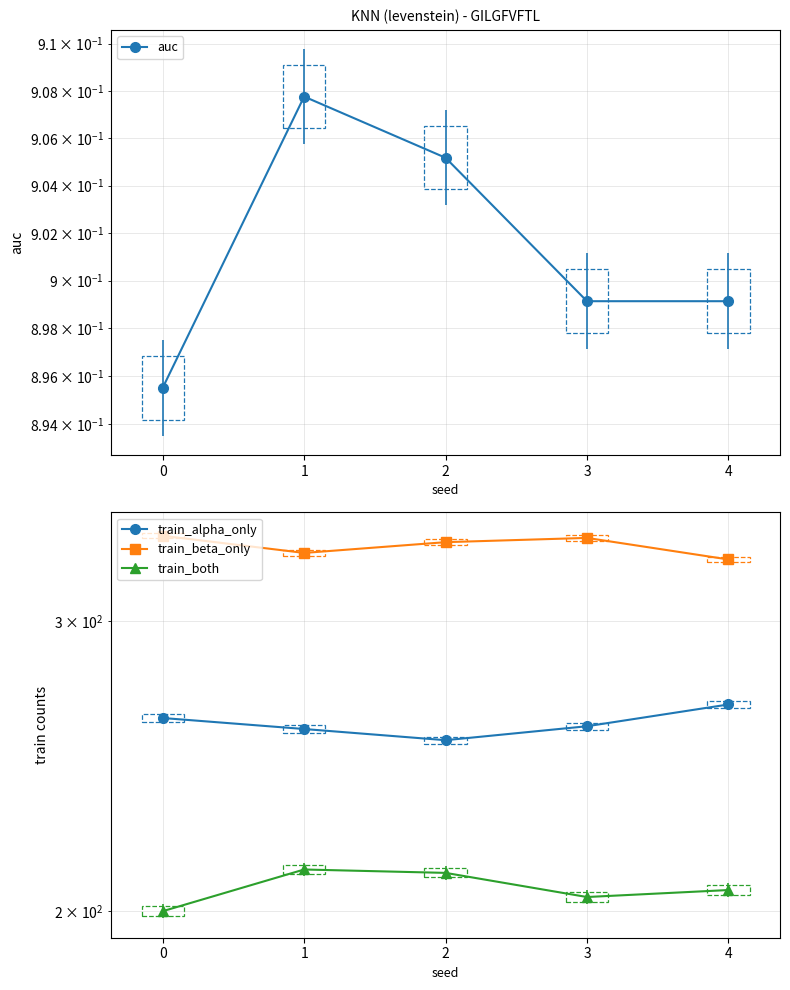

Reading left to right, what are all the values shown in this chart?

auc: 0=0.9	1=0.9	2=0.9	3=0.9	4=0.9
train_alpha_only: 0=262.0	1=258.0	2=254.0	3=259.0	4=267.0
train_beta_only: 0=338.0	1=330.0	2=335.0	3=337.0	4=327.0
train_both: 0=200.0	1=212.0	2=211.0	3=204.0	4=206.0